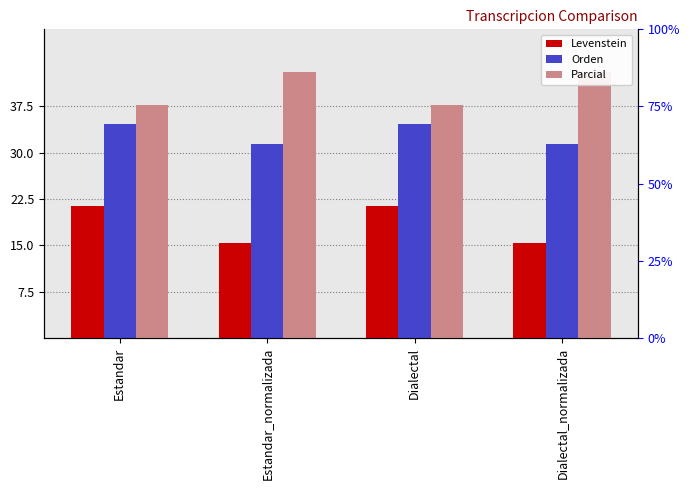

The Parcial series shows 11.1 at Dialectal_normalizada. True or false?

False